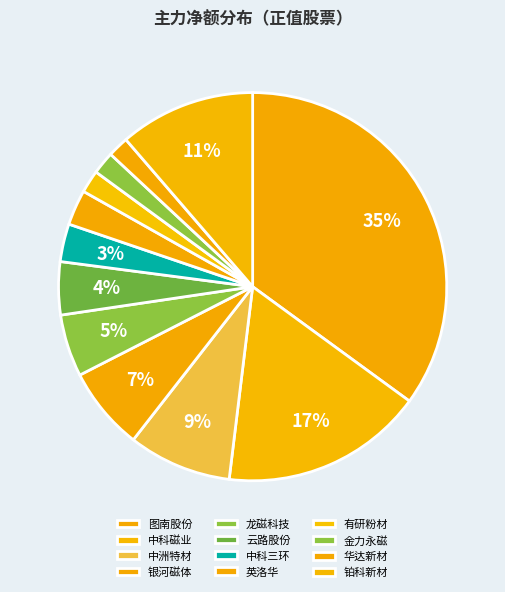

Is it true that 中科磁业 is 17% of the pie?

True